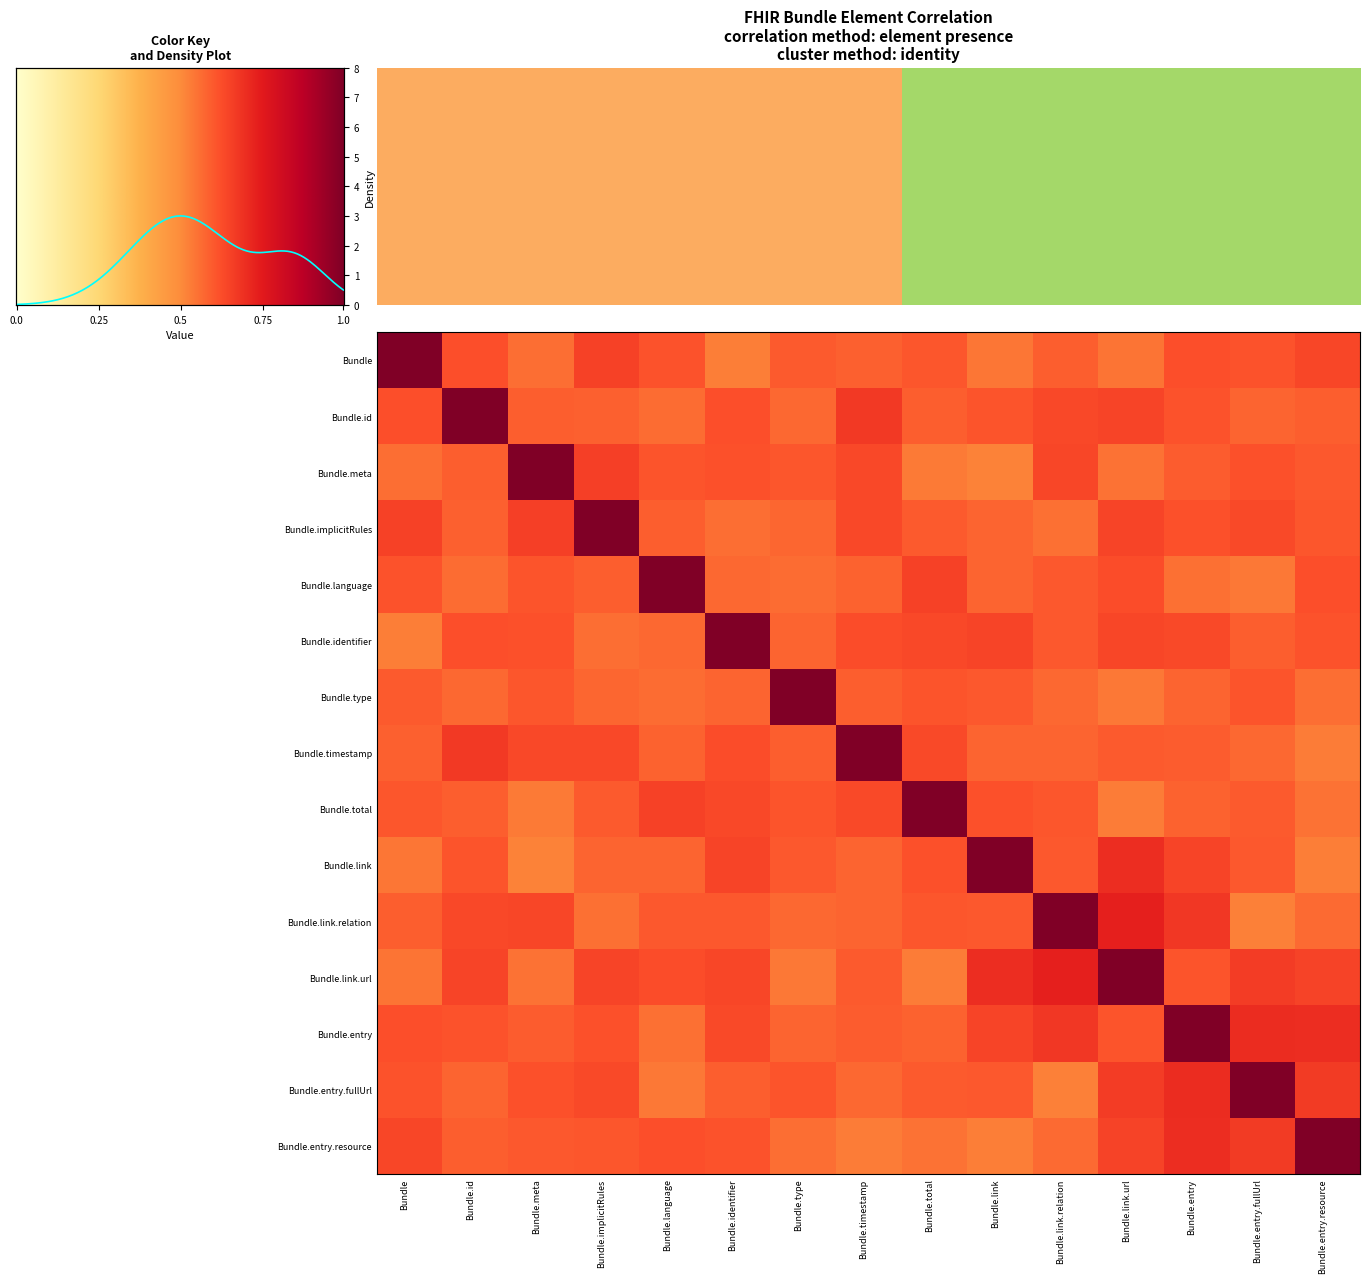

What is the sum of all row_6 values?

9.2